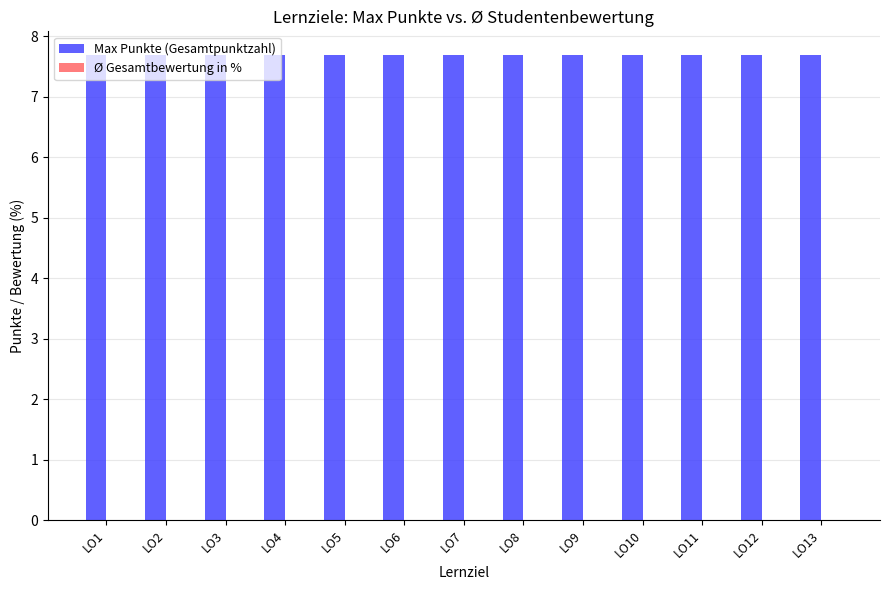

At LO5, list the series in order from largest to smallest.

Max Punkte (Gesamtpunktzahl), Ø Gesamtbewertung in %